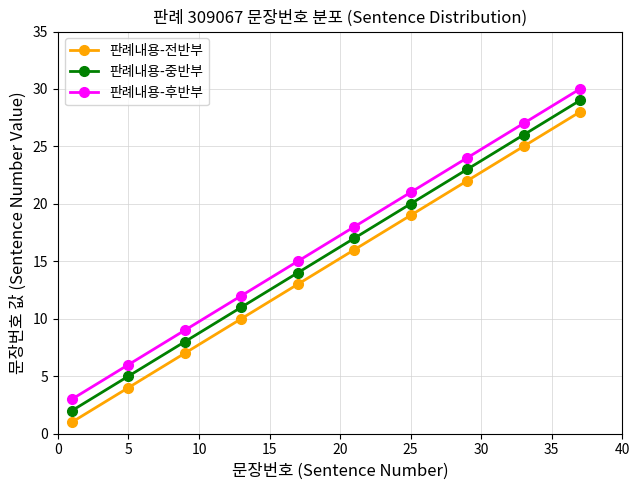

True or false: 판례내용-전반부 and 판례내용-후반부 intersect in this chart.

False